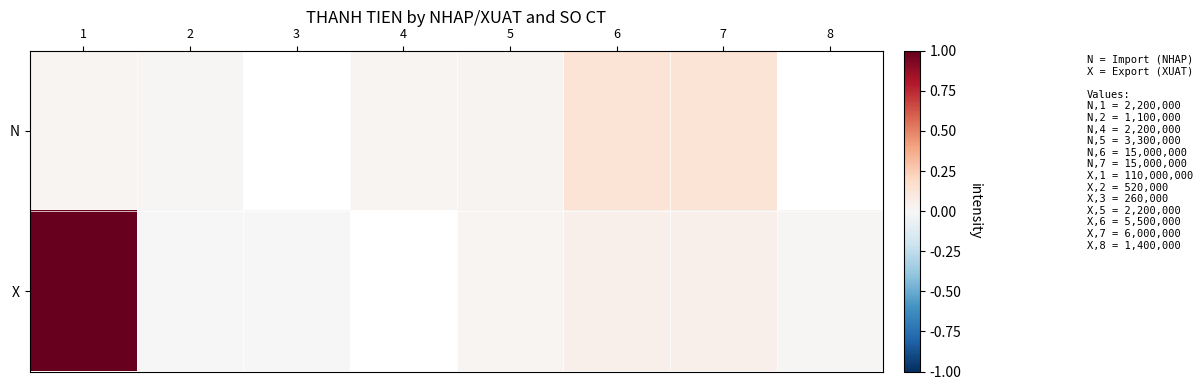

Is the value of N at 5 greater than the value of X at 2?

Yes